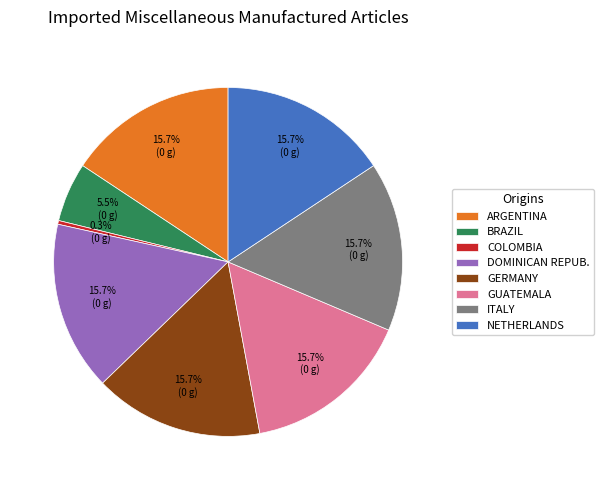

Count the number of slices in the pie.

8